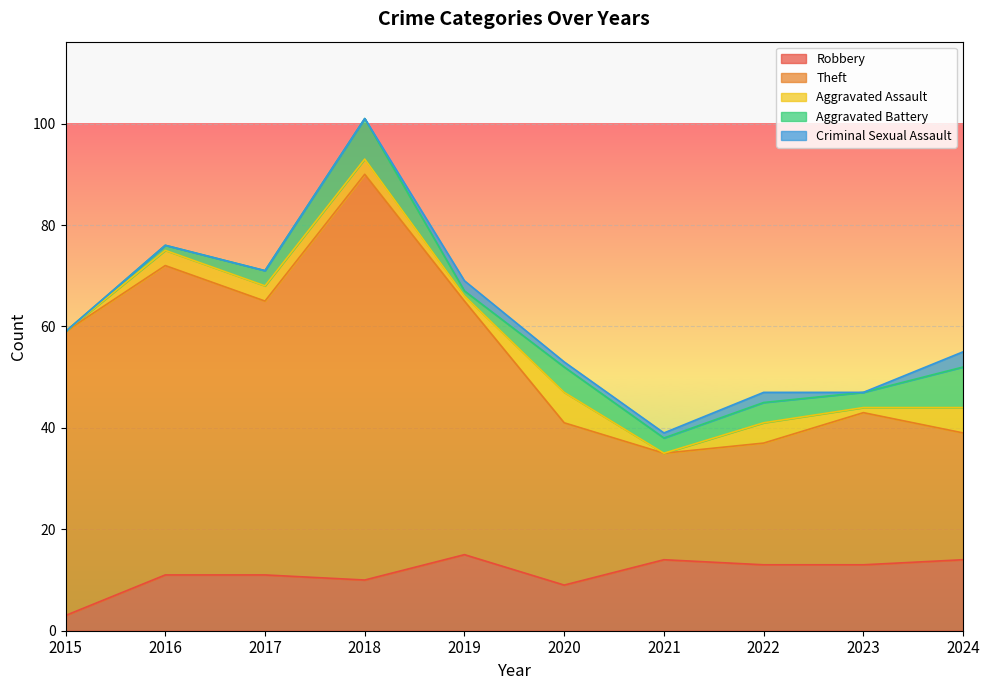

At how many categories does at least one series exceed 6?

10